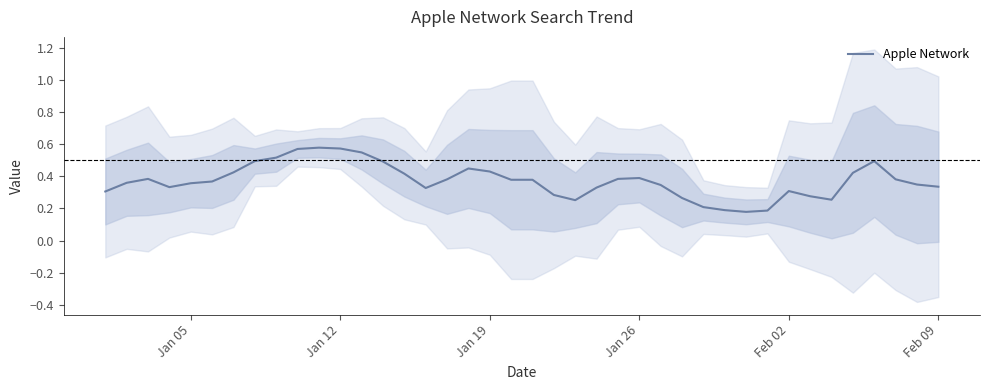

The chart shows a value of 0.2 at Jan 12. True or false?

False